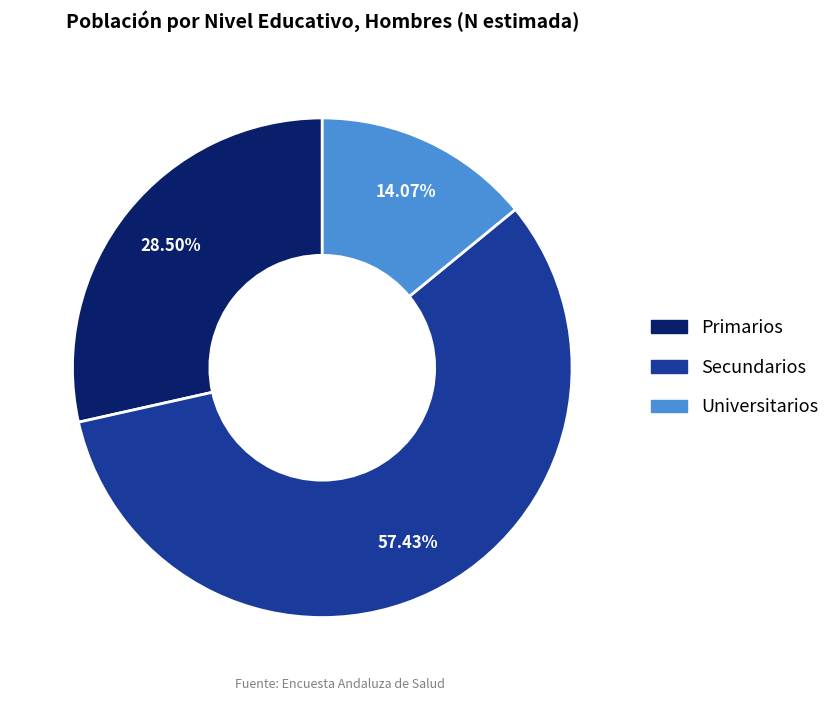

True or false: Universitarios accounts for 14% of the total.

True